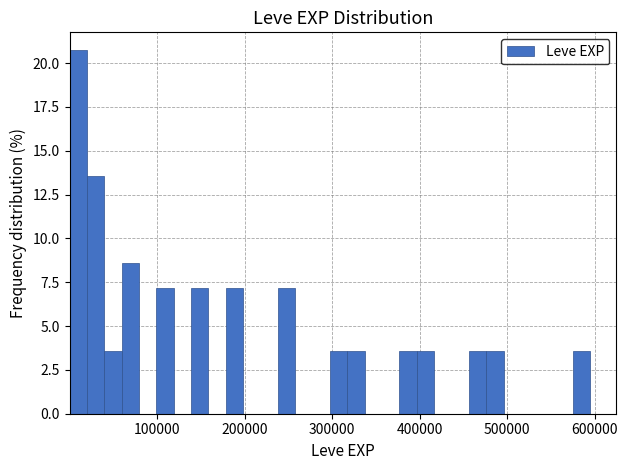

Around what value on the x-axis is the tallest bar? Give the approximate position of its centre, as read against the axis.

10000